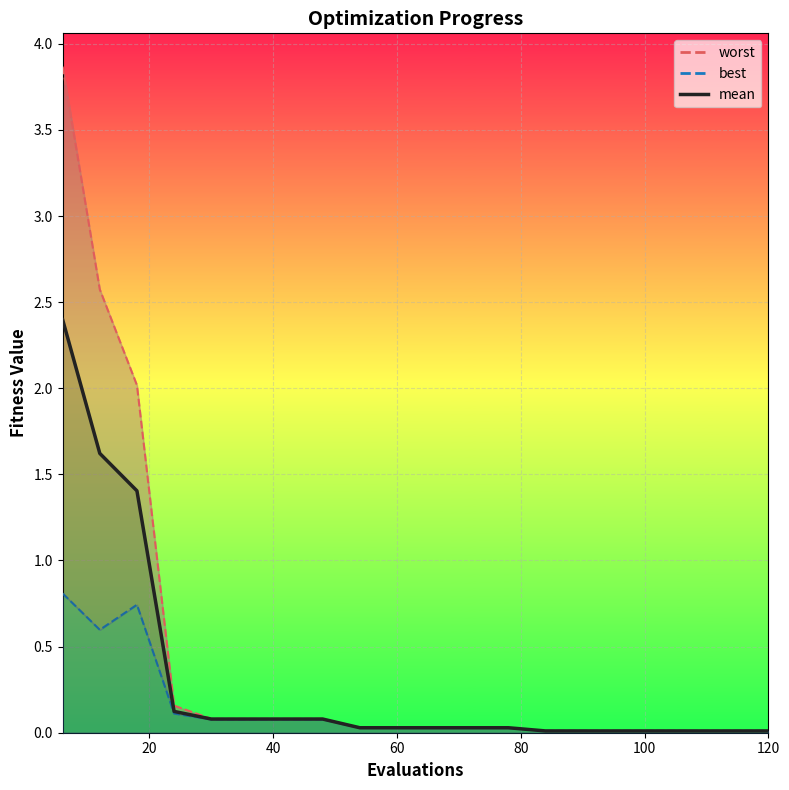

What is the difference between the maximum and second lowest values in the mean series?

2.4